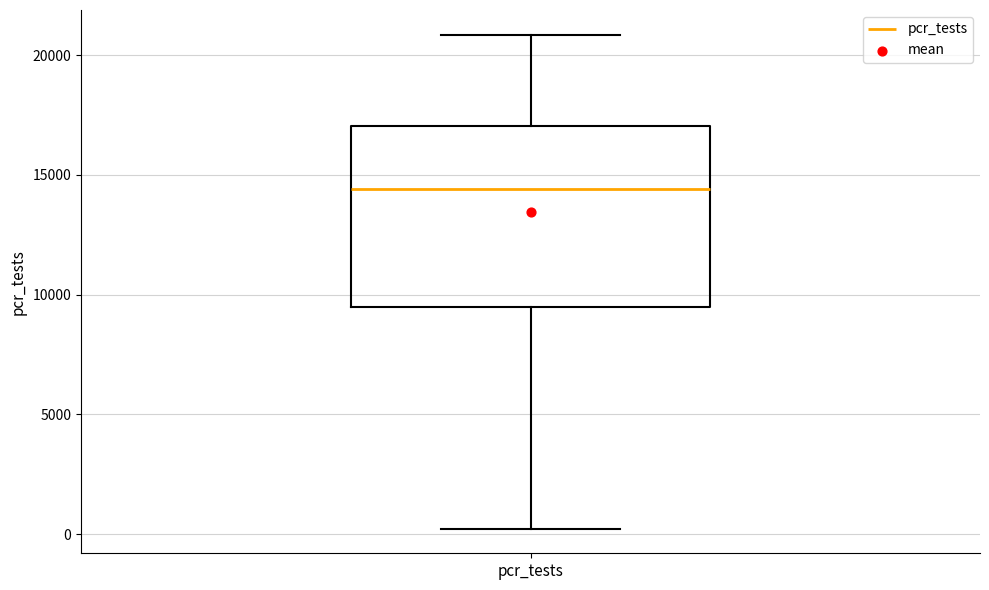

Read this box plot against the y-axis: the position of the median line, the range covered by the box, and the ends of both whiskers. The values are not printed on the chart, so give them approximately, as read against the axis.

median 14500, box 9500 to 17000, whiskers 0 to 21000